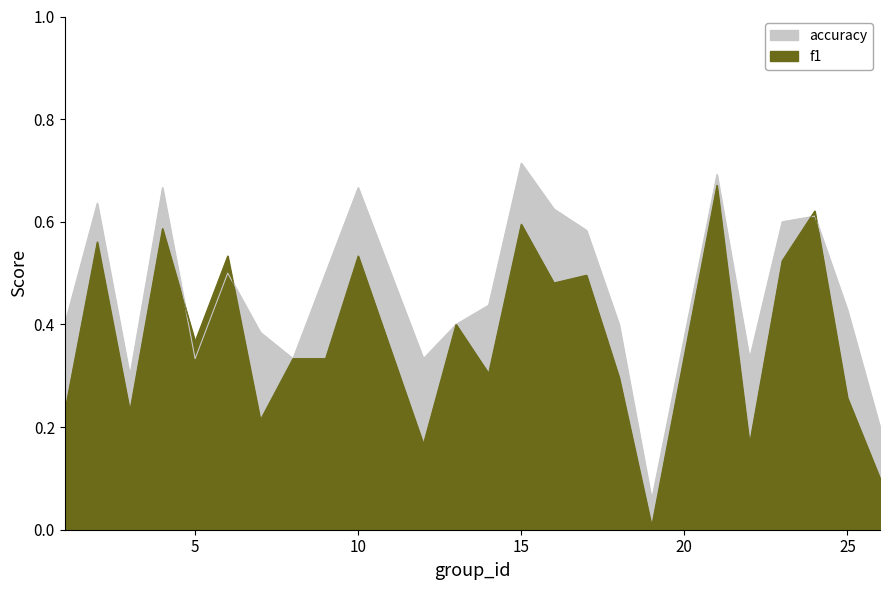

Where is f1 nearest to the value 0?

19